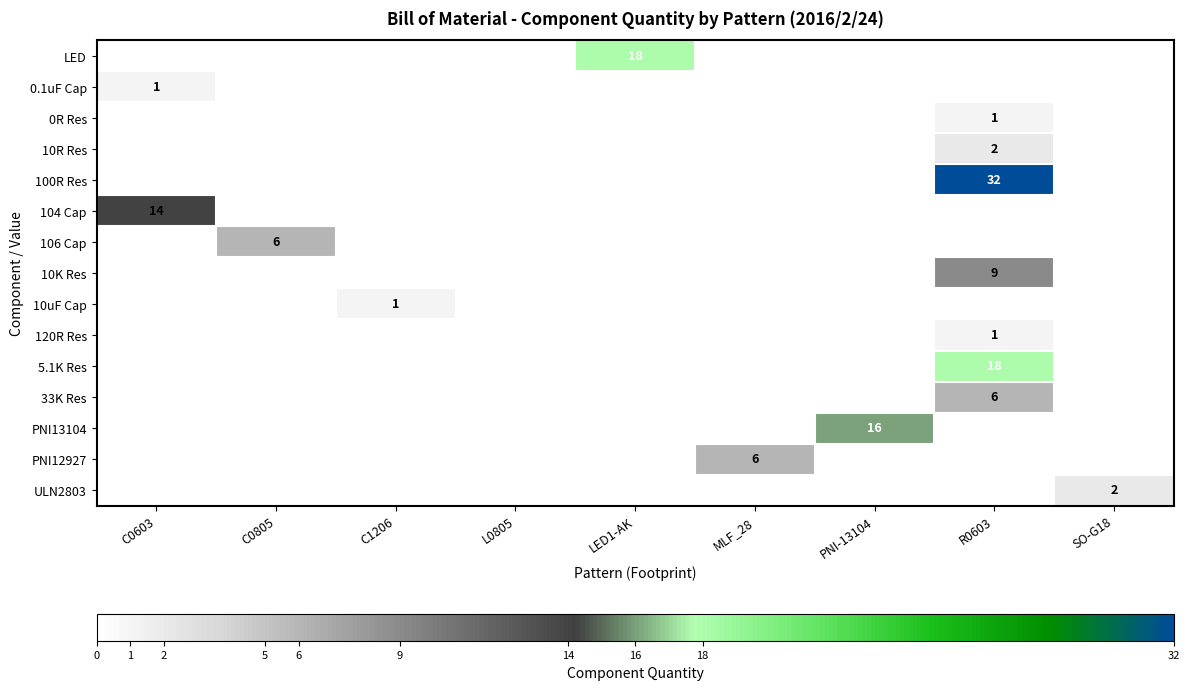

The 10R Res series shows 2 at R0603. True or false?

True